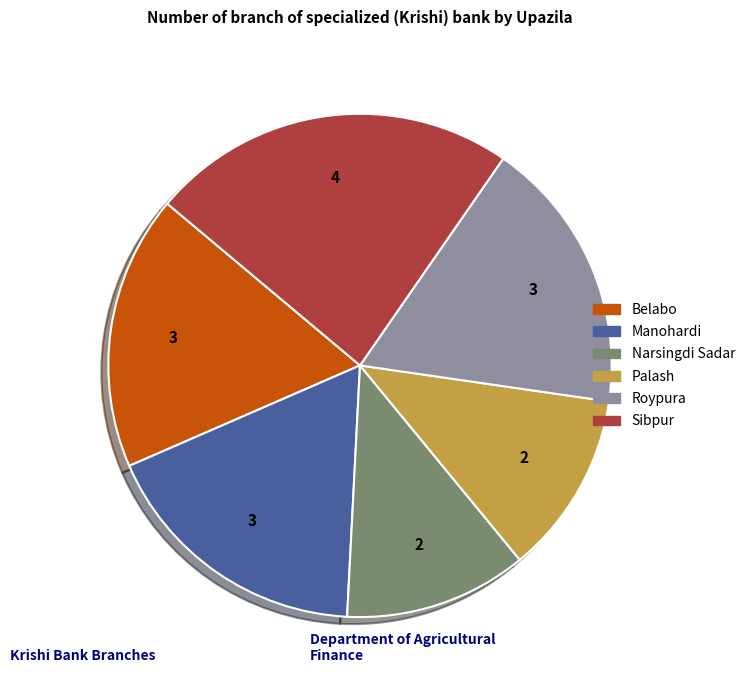

Between Narsingdi Sadar and Roypura, which is larger?

Roypura